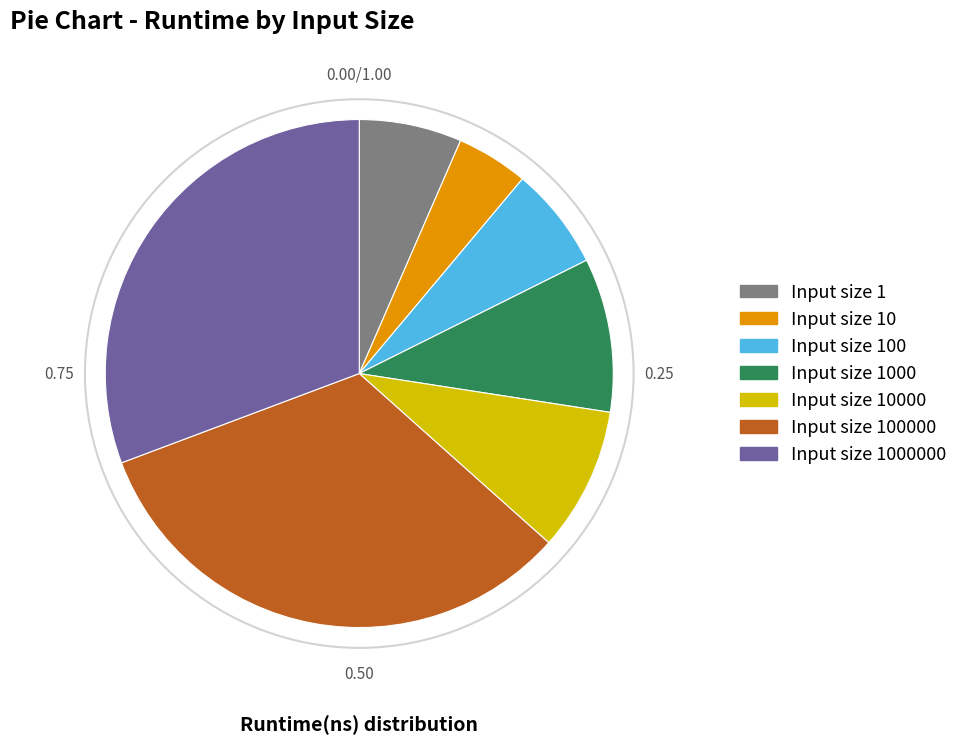

Is there any slice that represents more than half of the pie?

No